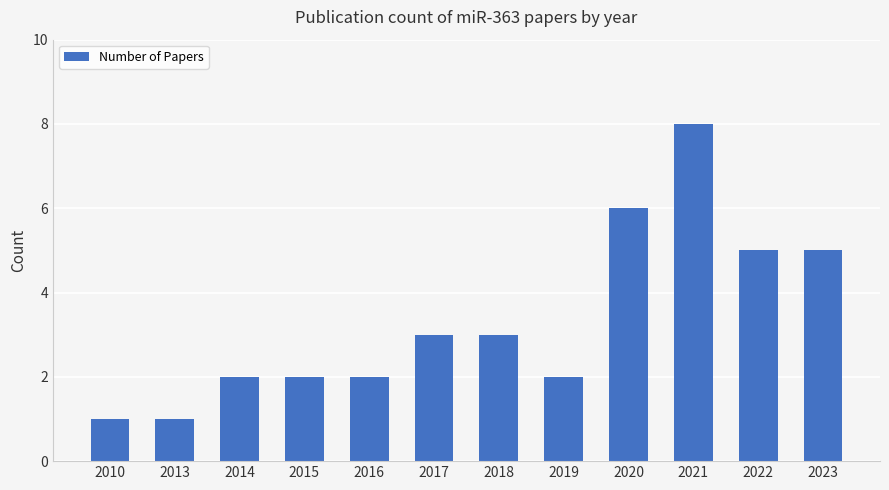

What is the value of the 4th bar from the left?

2